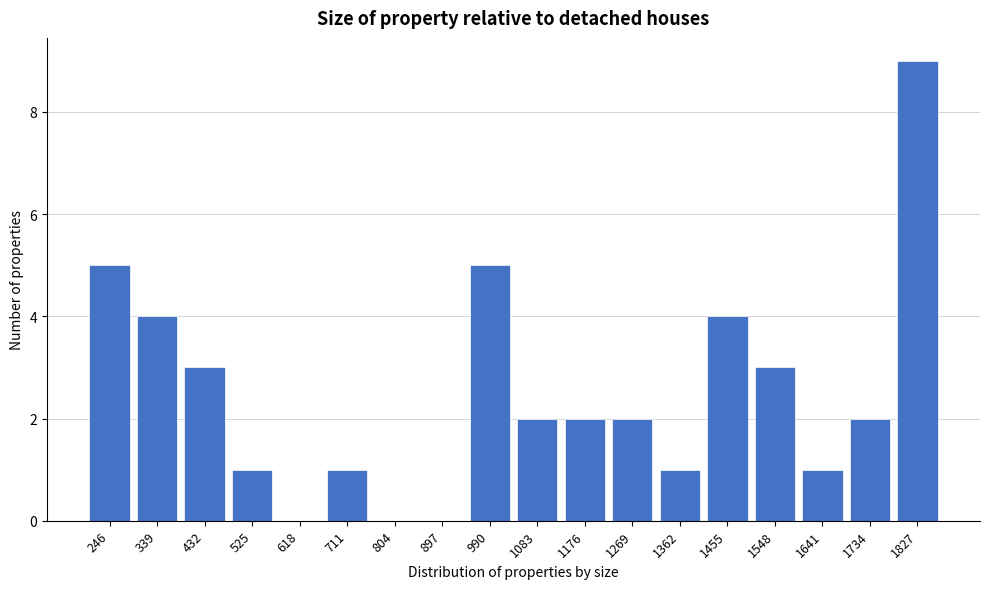

Reading left to right, what are all the values shown in this chart?

246=5	339=4	432=3	525=1	618=0	711=1	804=0	897=0	990=5	1083=2	1176=2	1269=2	1362=1	1455=4	1548=3	1641=1	1734=2	1827=9